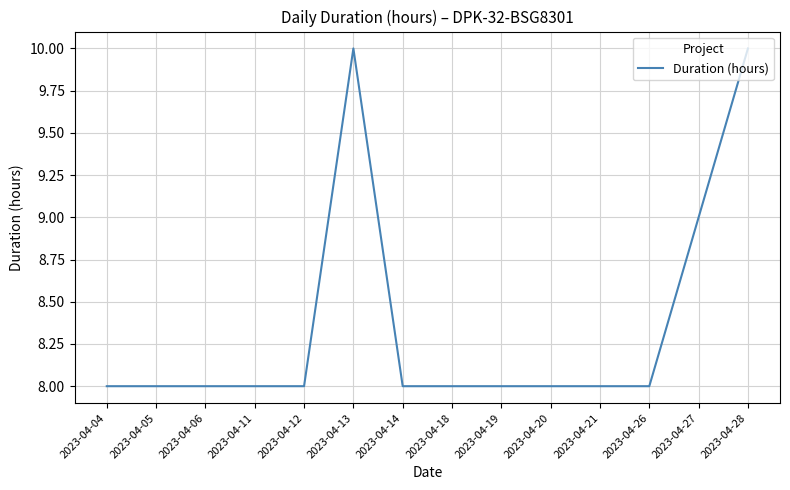

The chart shows a value of 8 at 2023-04-04. True or false?

True